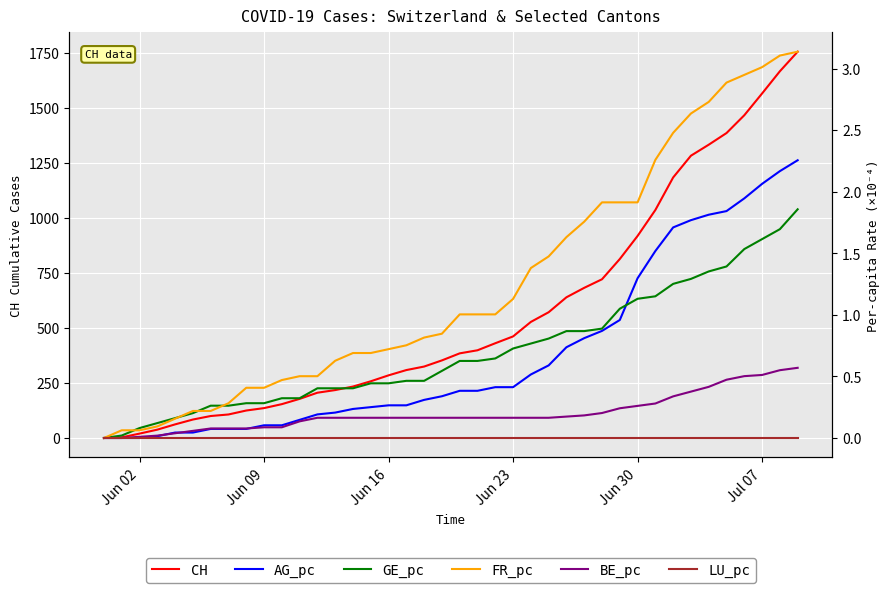

What is the maximum value for CH?

1757